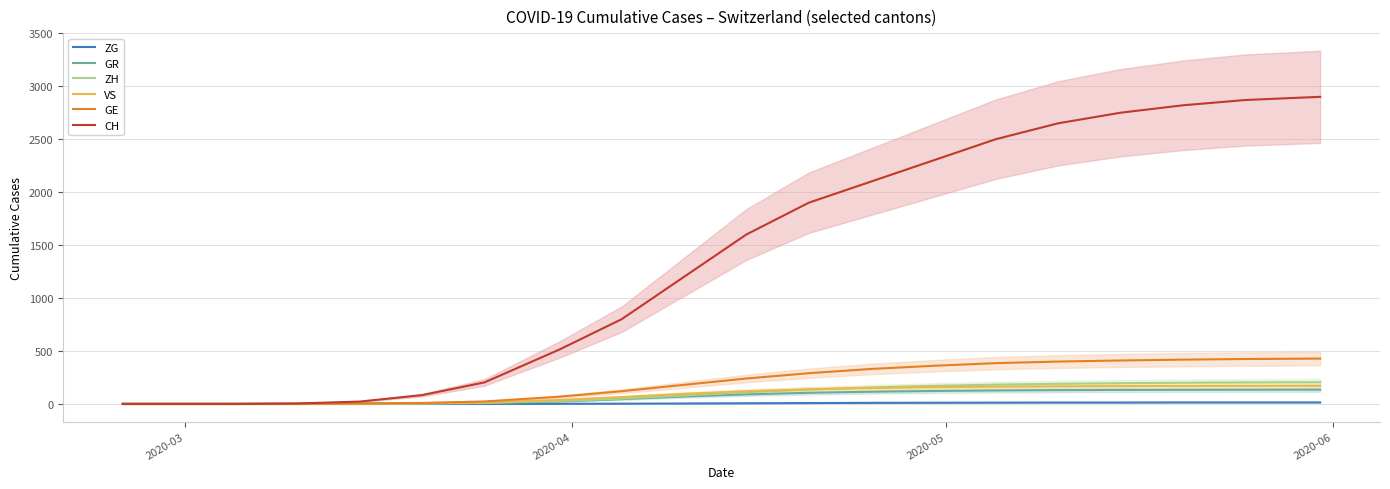

How many data points in GR are less than 90?

10